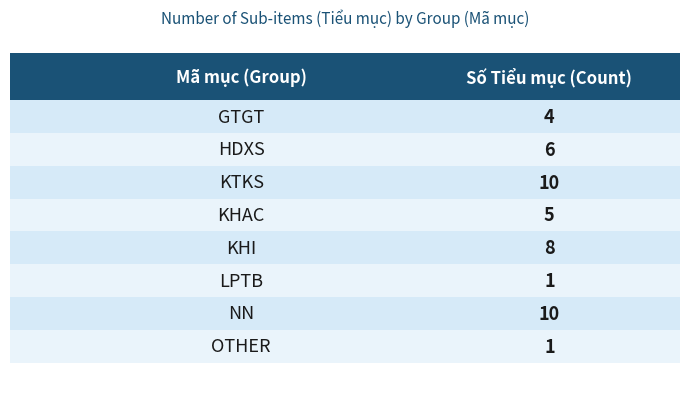

What is the value of the 8th bar from the left?

1